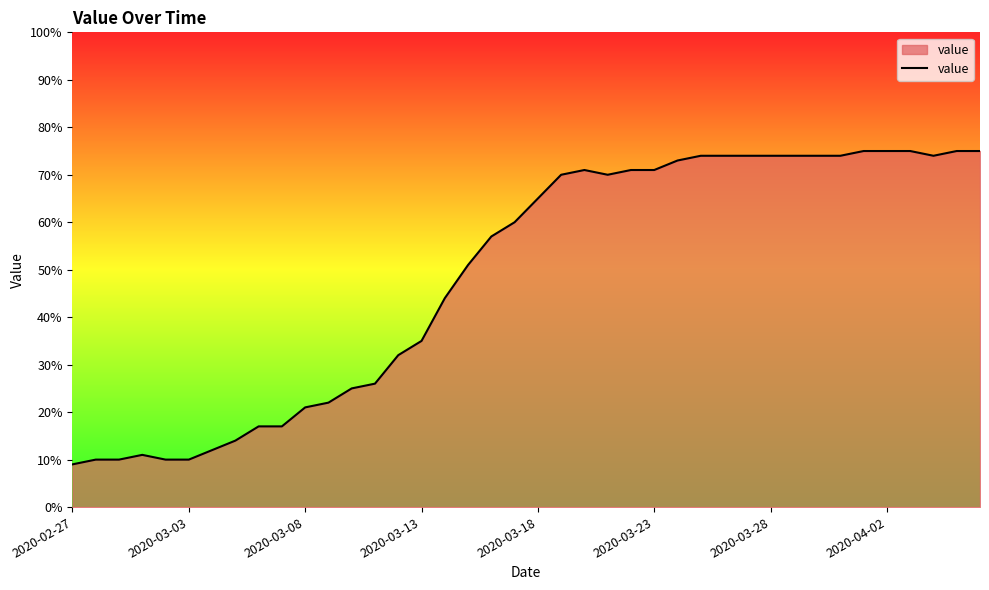

What is the minimum value shown in the chart?

9